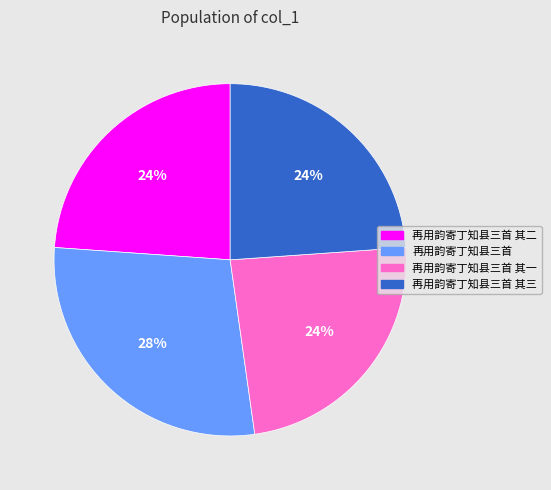

Is there any slice that represents more than half of the pie?

No